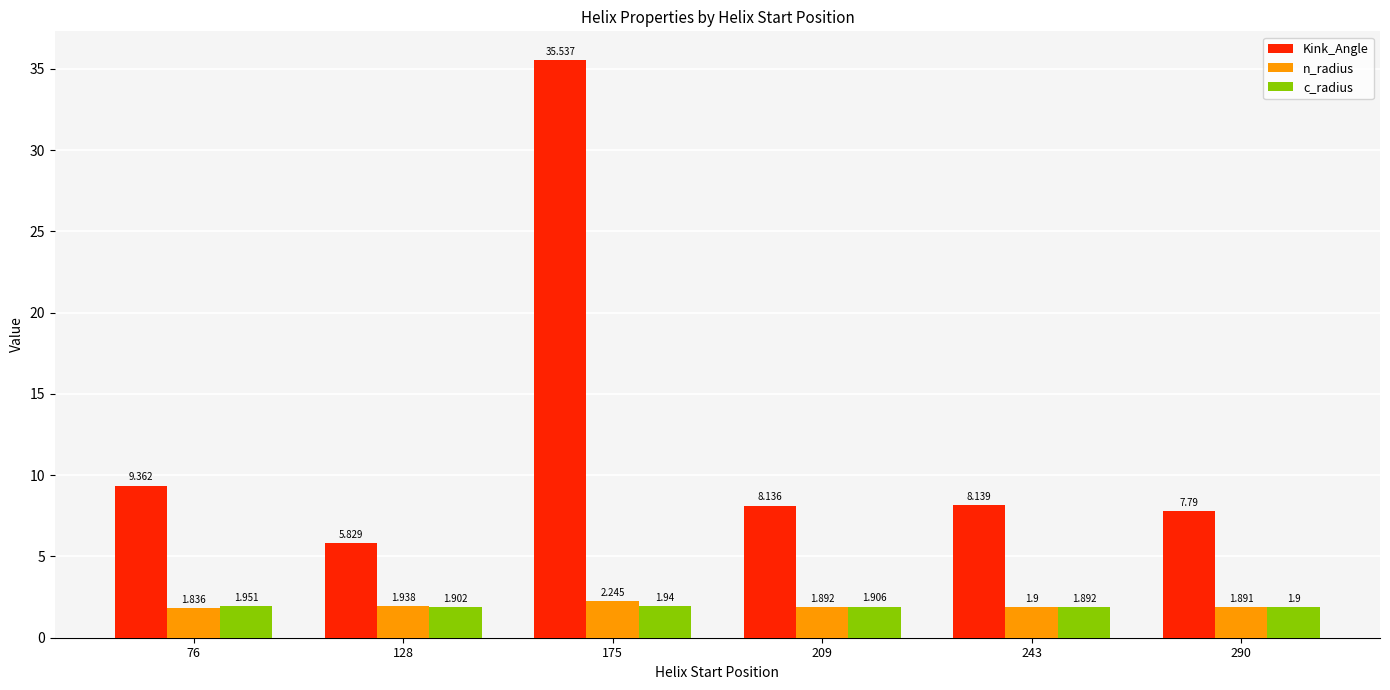

Count the number of data series in this chart.

3